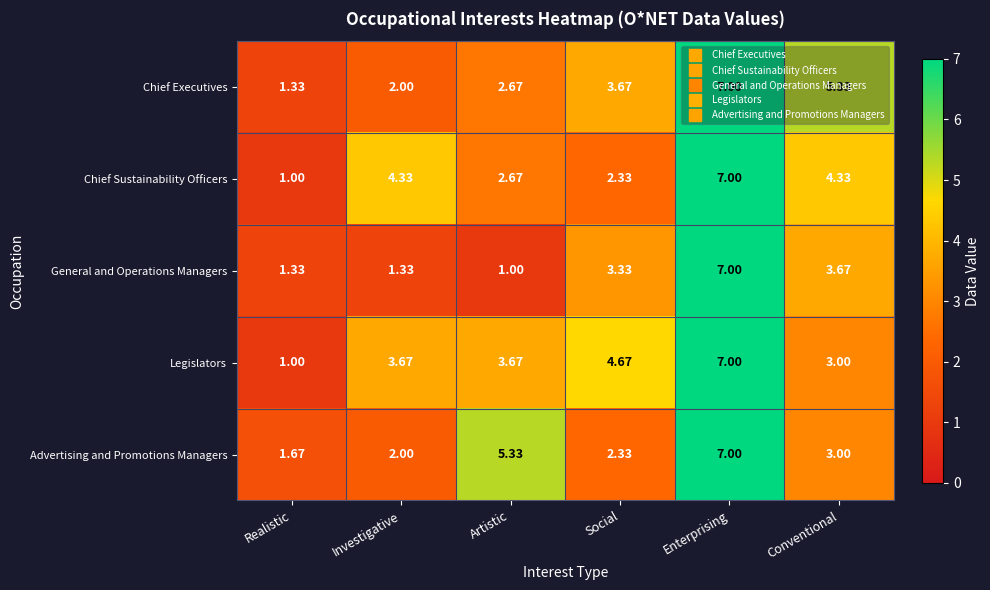

Where is Chief Executives nearest to the value 4?

Social